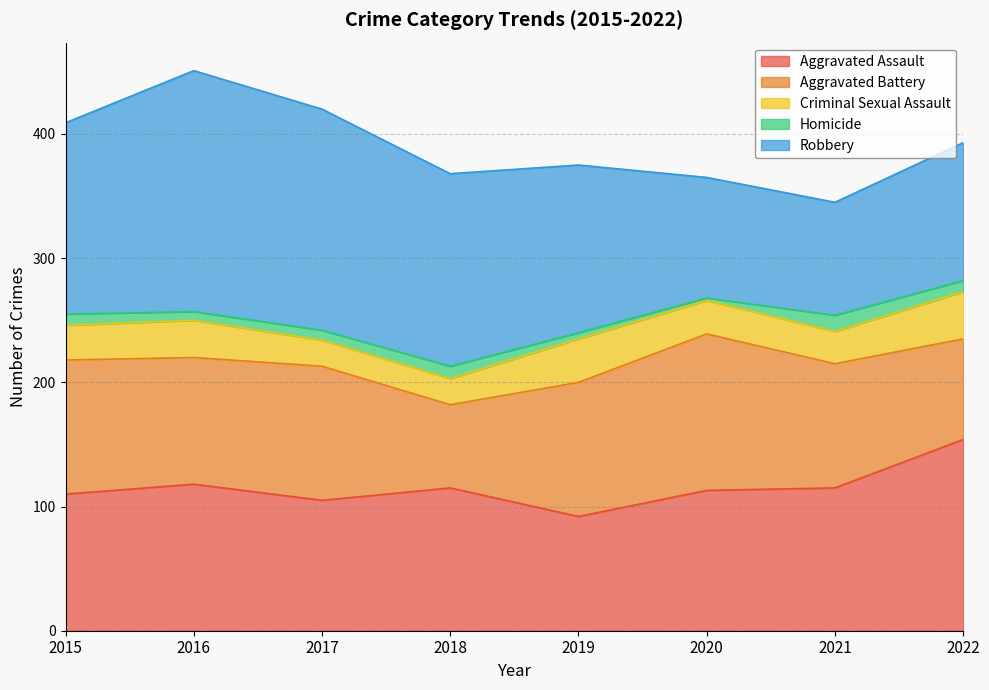

In Criminal Sexual Assault, how many points are higher than both neighbors (excluding endpoints)?

2